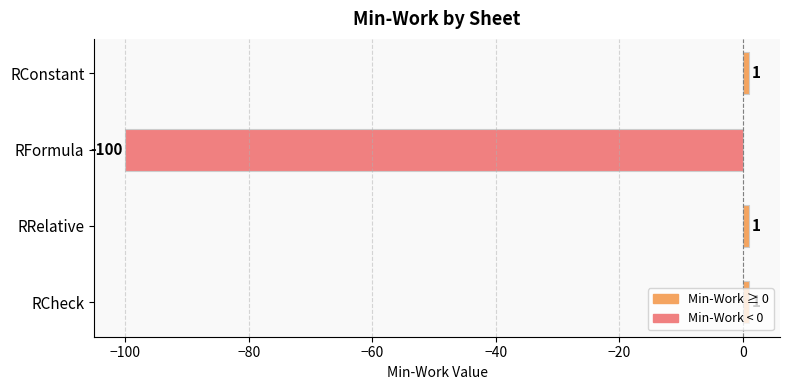

True or false: the data shows -100 at RFormula.

True